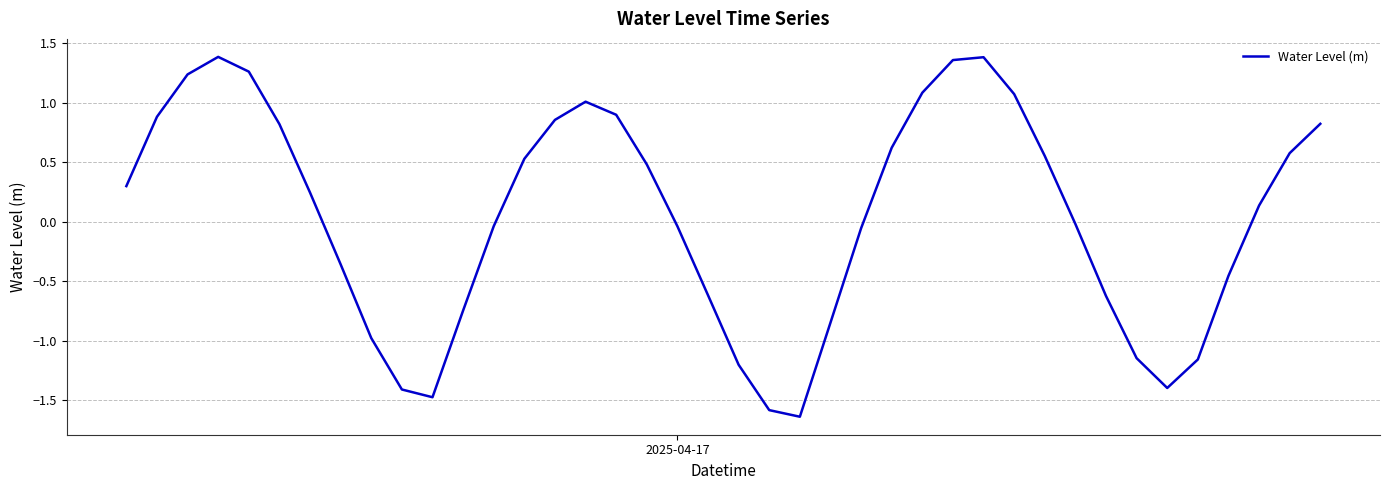

Does the chart display data point markers on the line(s)?

No